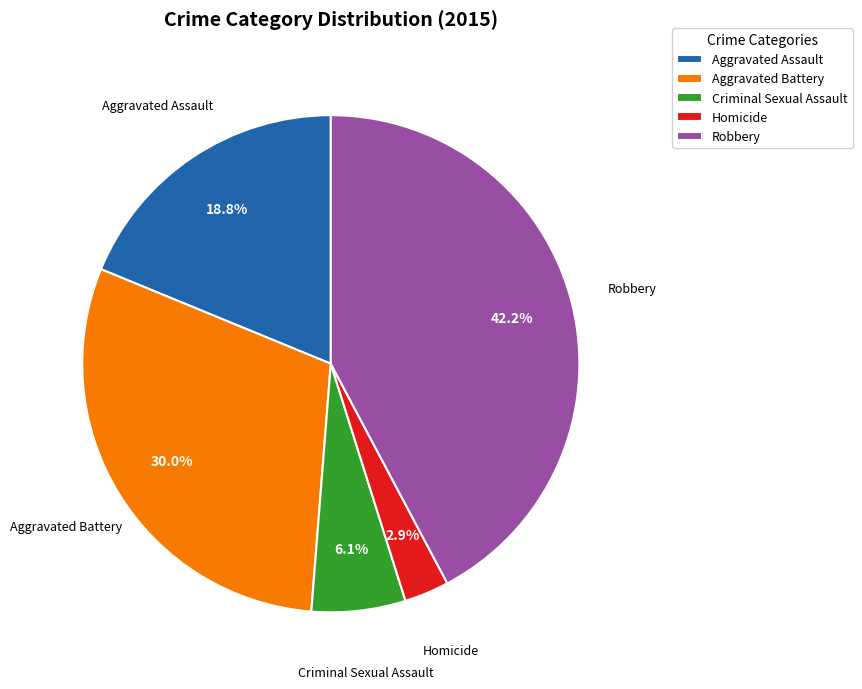

To the nearest percent, what is the average slice percentage?

20%